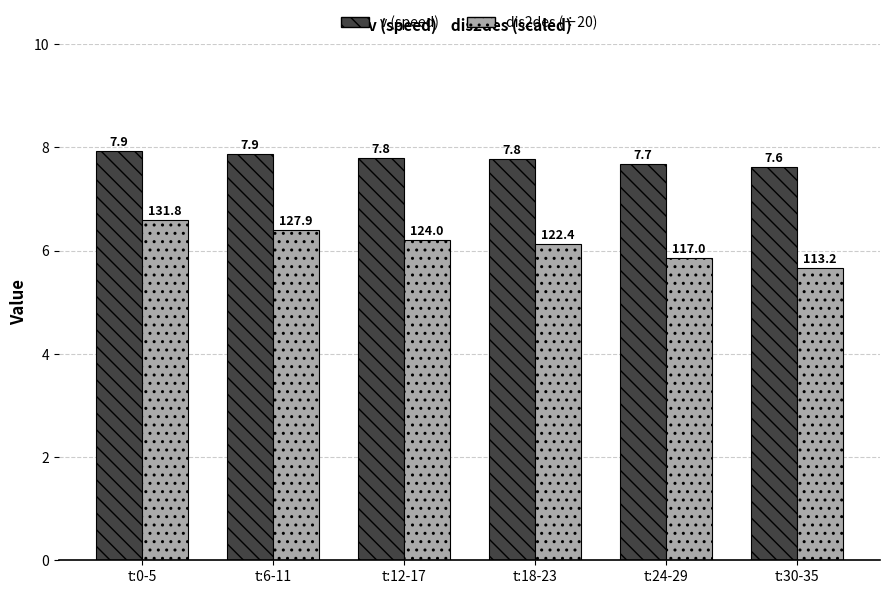

What is the maximum value shown in the chart?

7.9